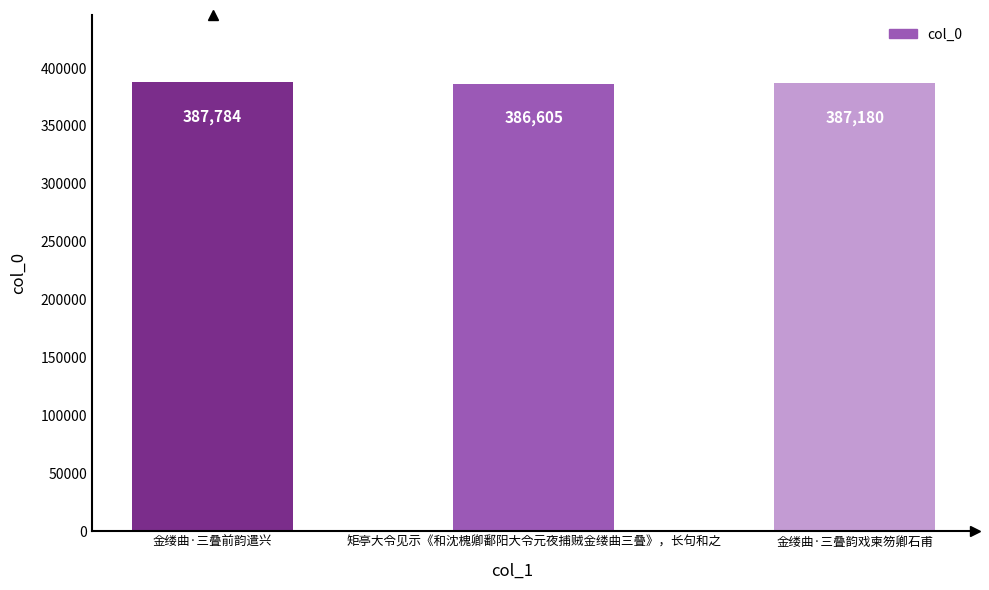

What is the sum of the values at 矩亭大令见示《和沈槐卿鄱阳大令元夜捕贼金缕曲三叠》，长句和之 and 金缕曲·三叠韵戏柬笏卿石甫?

773785